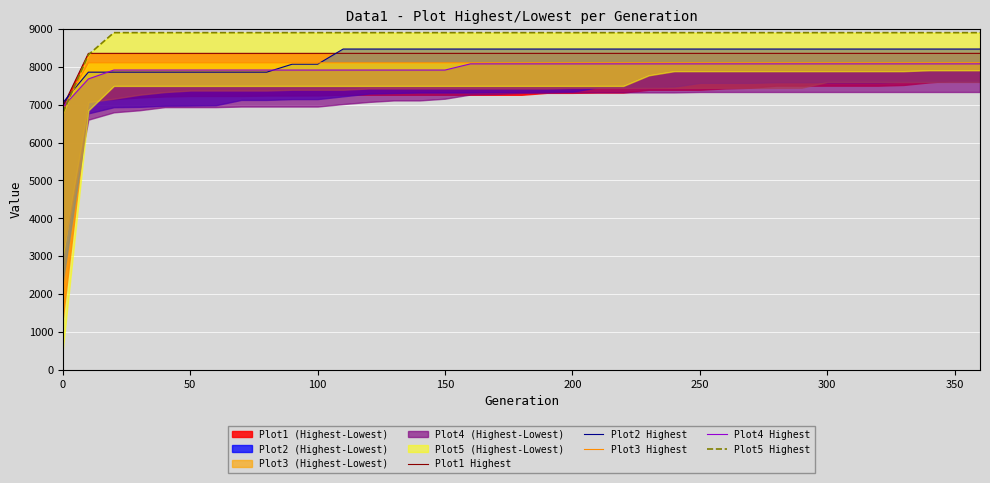

True or false: Plot2 Highest has a value of 12047.0 at 9.

False